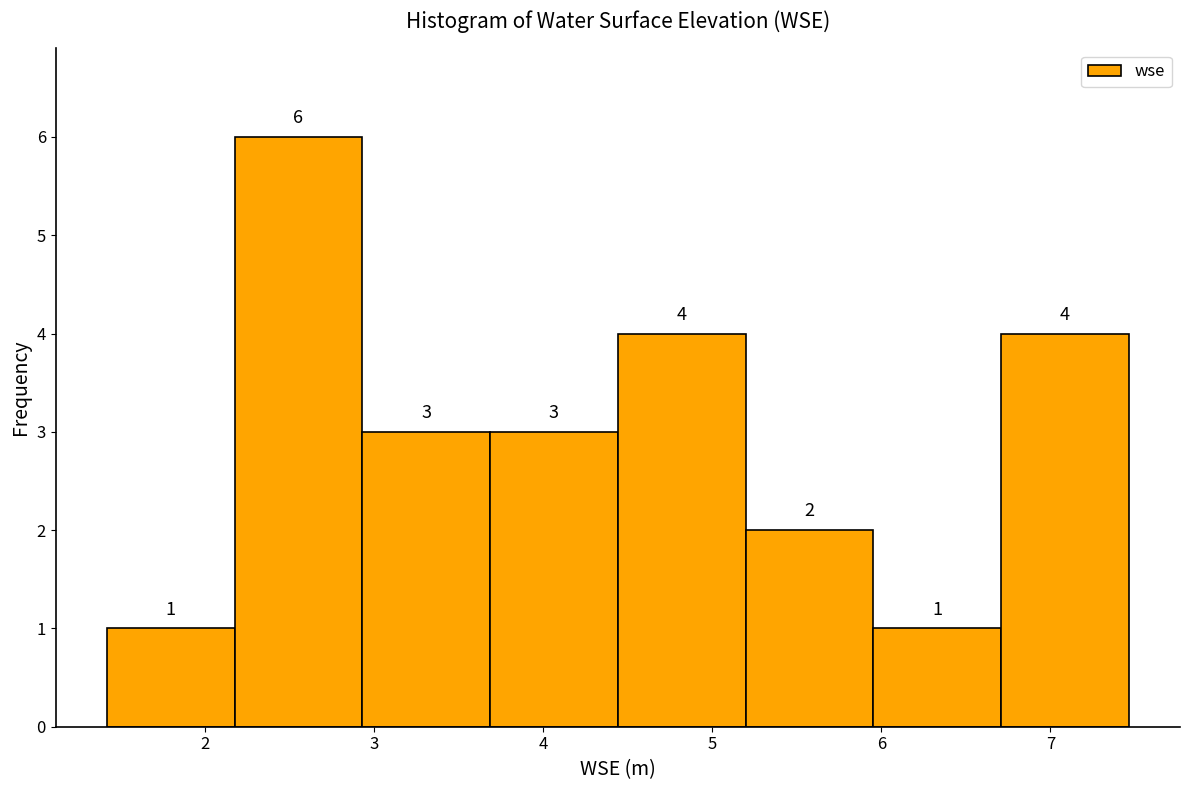

What is the height of the bar covering 6.7 to 7.5 on the x-axis? The bar edges are not printed on the chart, so give them approximately, as read against the axis.

4